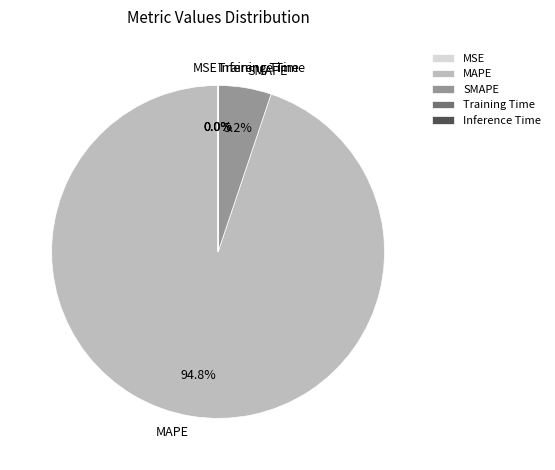

What is the largest slice in the pie chart?

MAPE